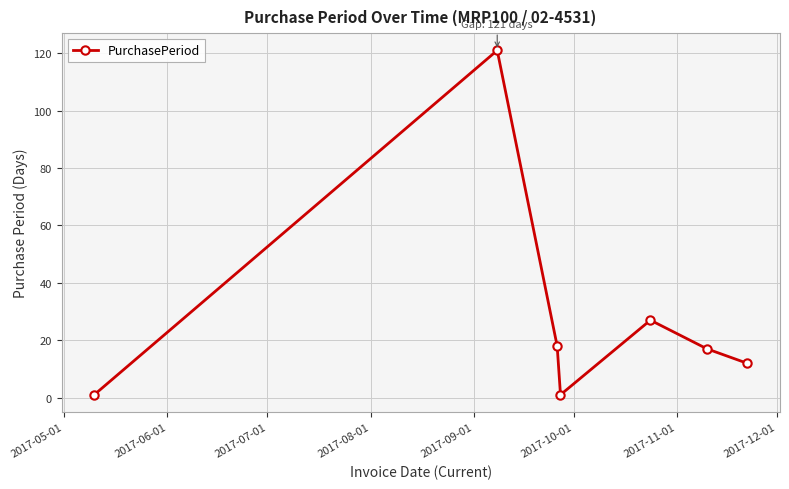

What is the value of the 5th point from the left?

27